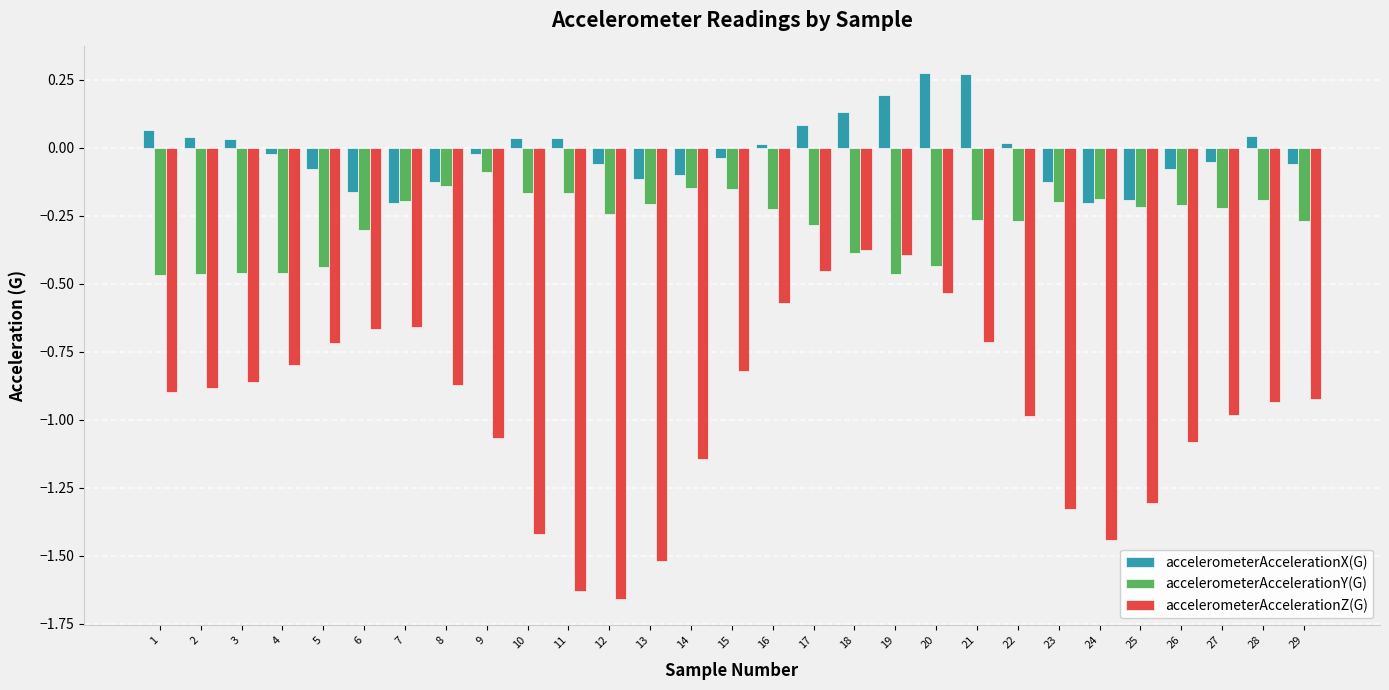

What are all the series names shown in the legend?

accelerometerAccelerationX(G), accelerometerAccelerationY(G), accelerometerAccelerationZ(G)